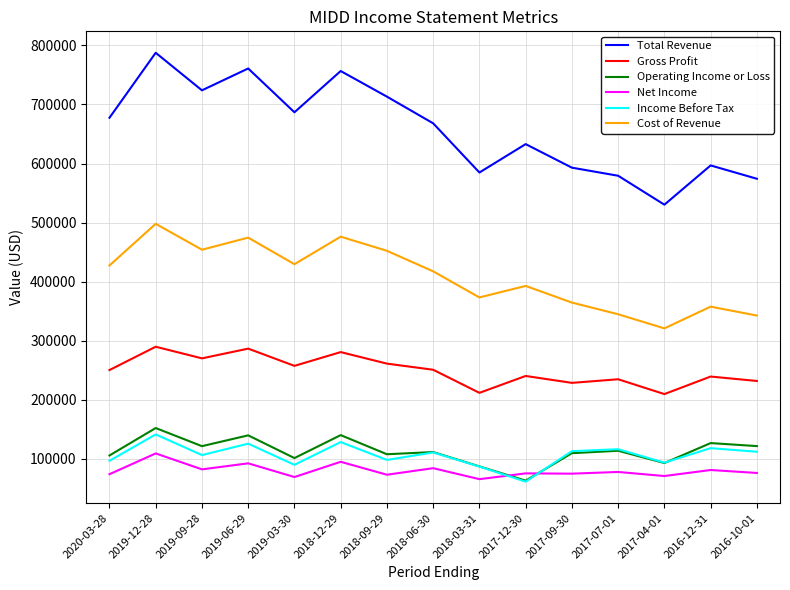

Which series changed the most between 2018-09-29 and 2017-12-30?

Total Revenue